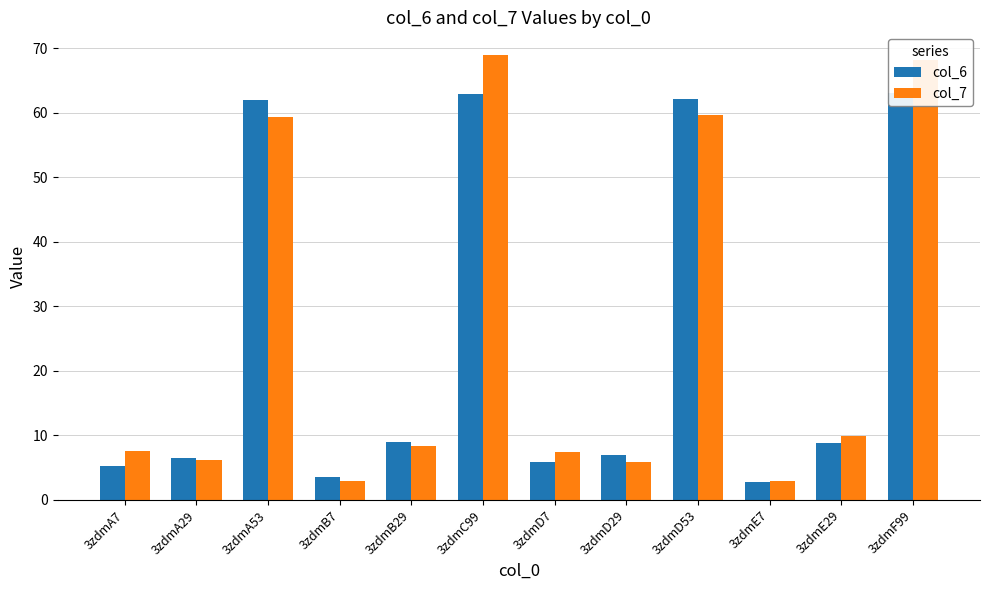

Which category has the lowest value in the col_7 series?

3zdmE7